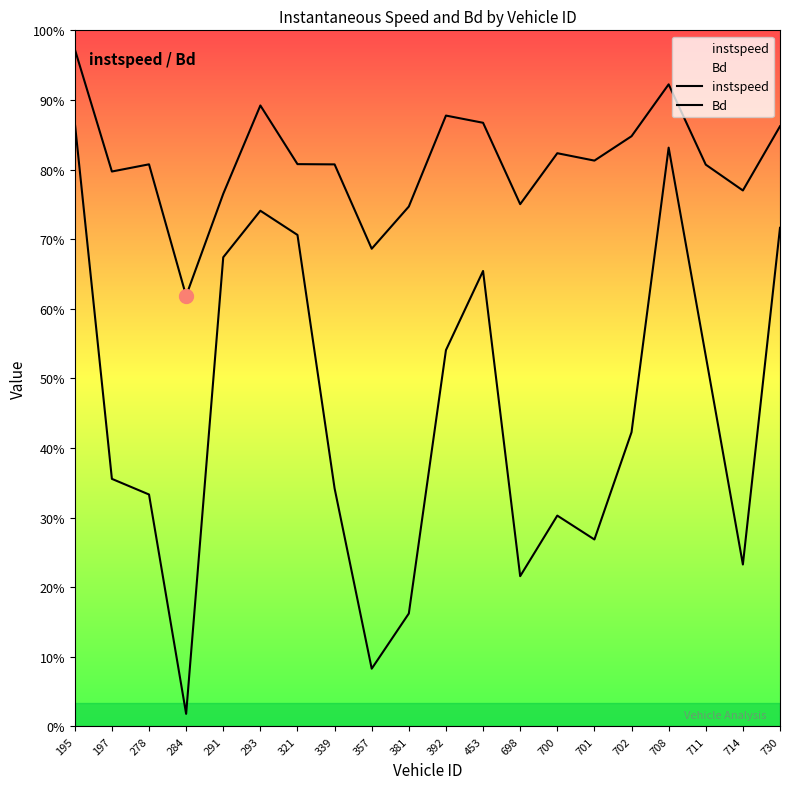

Rank the series by their average value, from lowest to highest.

Bd, instspeed